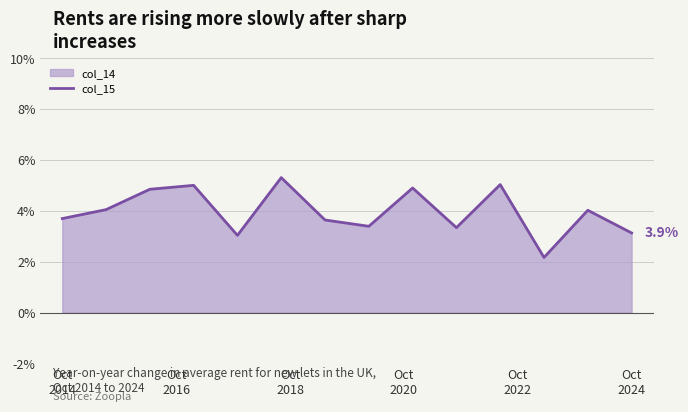

What is the maximum value shown in the chart?

5.3